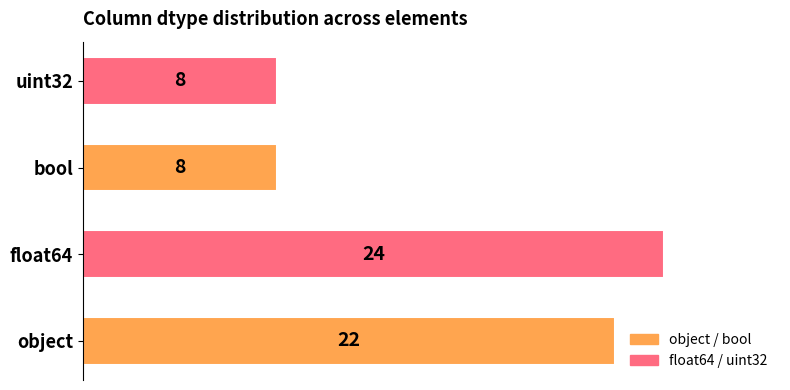

Are the bars horizontal?

Yes